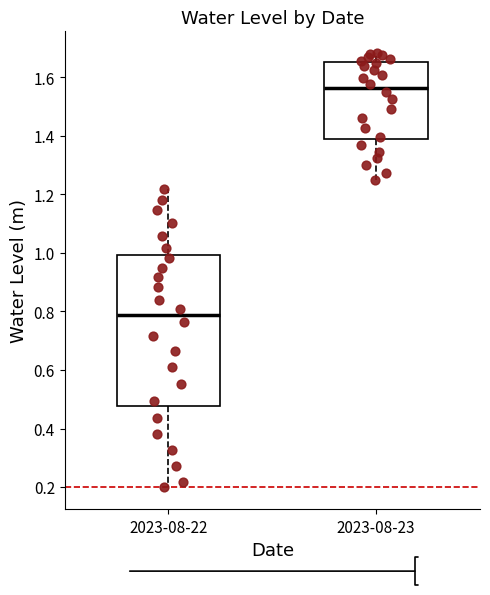

Reading left to right, transcribe this box plot: for each box, give where its median line is, the range the box spans, and where its two whiskers end, as read against the y-axis. The values are not printed on the chart, so give them approximately, as read against the axis.

2023-08-22: median 0.78, box 0.48 to 1.00, whiskers 0.20 to 1.22
2023-08-23: median 1.56, box 1.40 to 1.66, whiskers 1.24 to 1.68